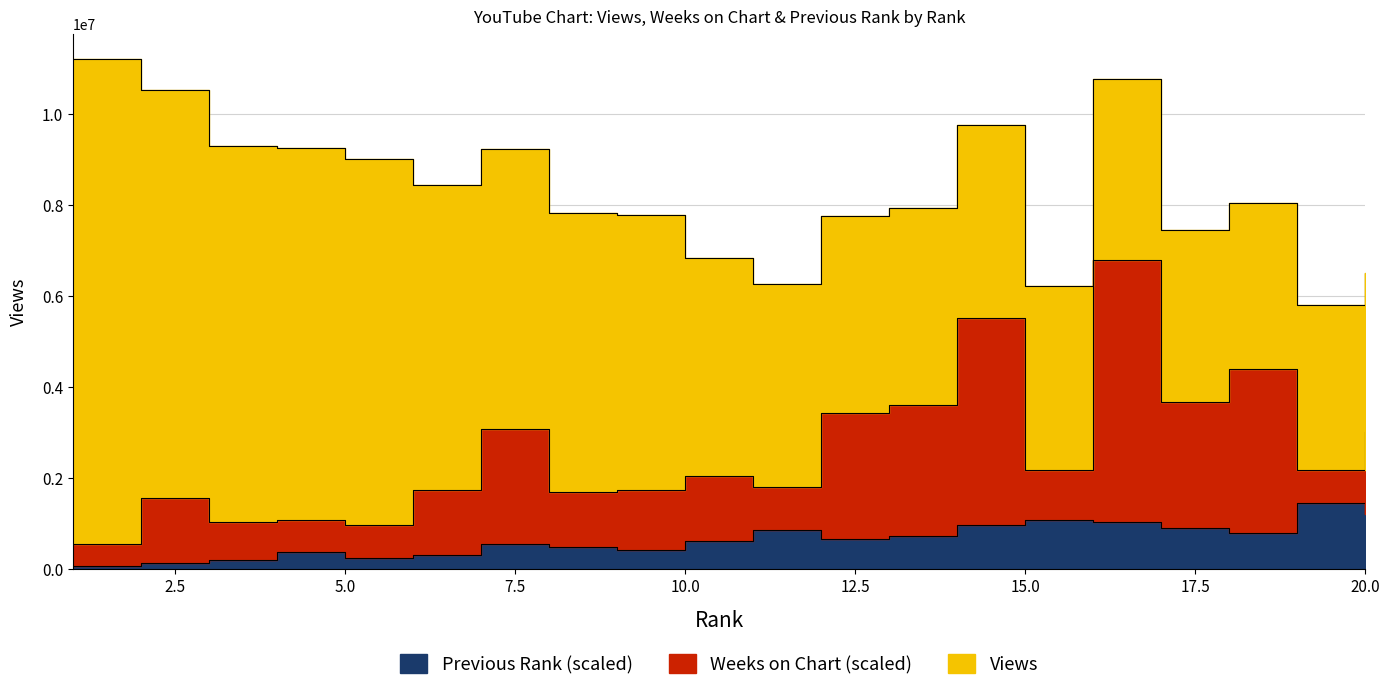

Which category has the highest value in the Views series?

1